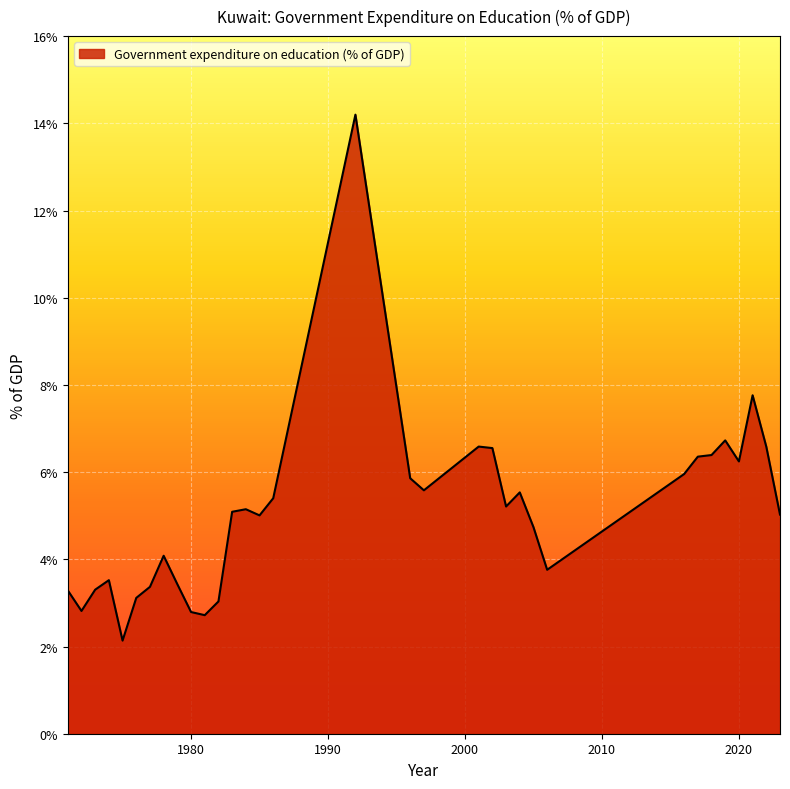

What is the difference between the maximum and minimum values?

12.1